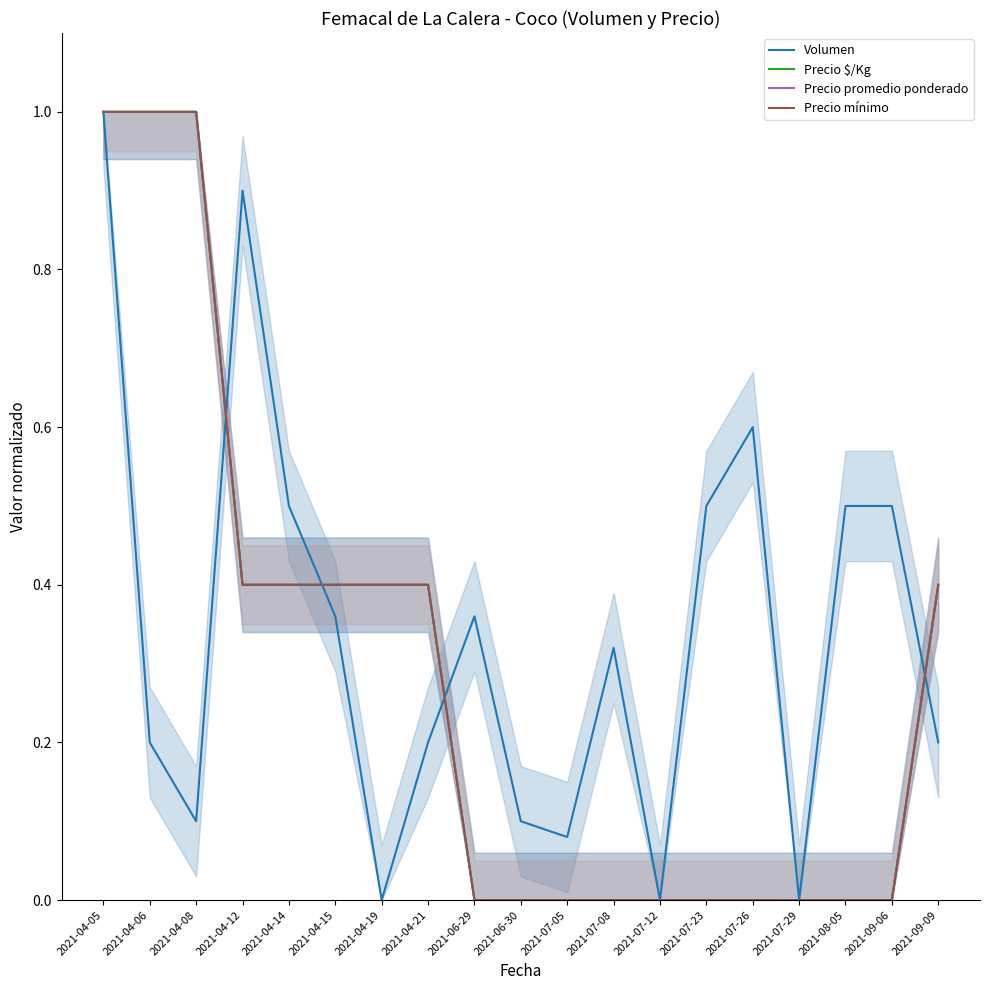

What is the difference between the highest and lowest values at 2021-09-09?

0.2